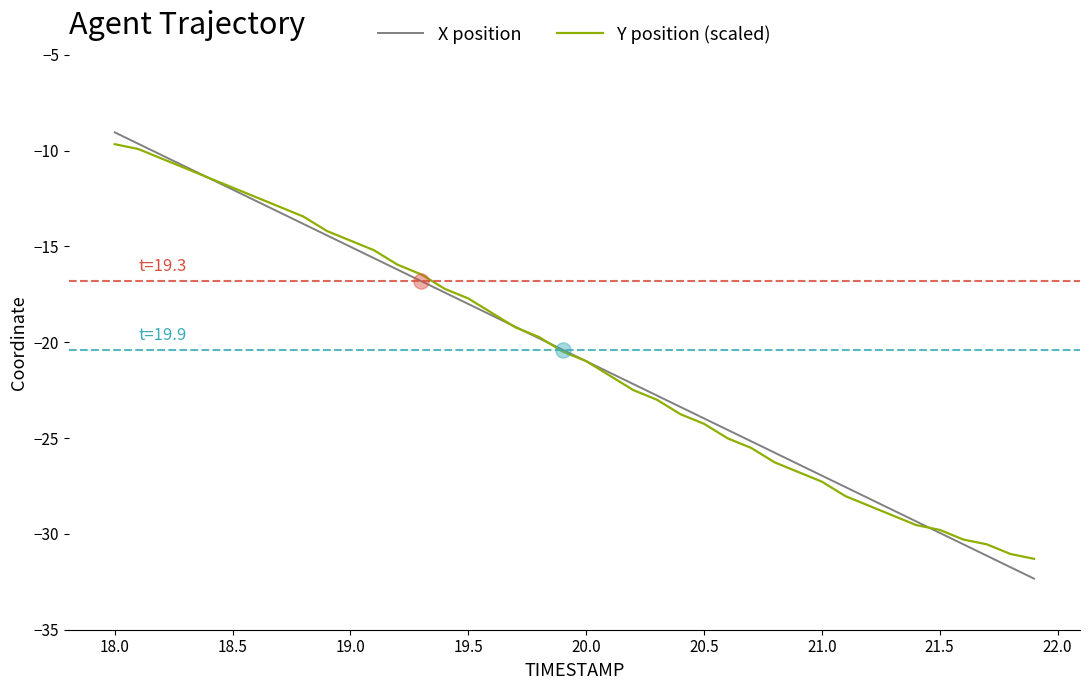

Which series has the widest spread of values?

X position